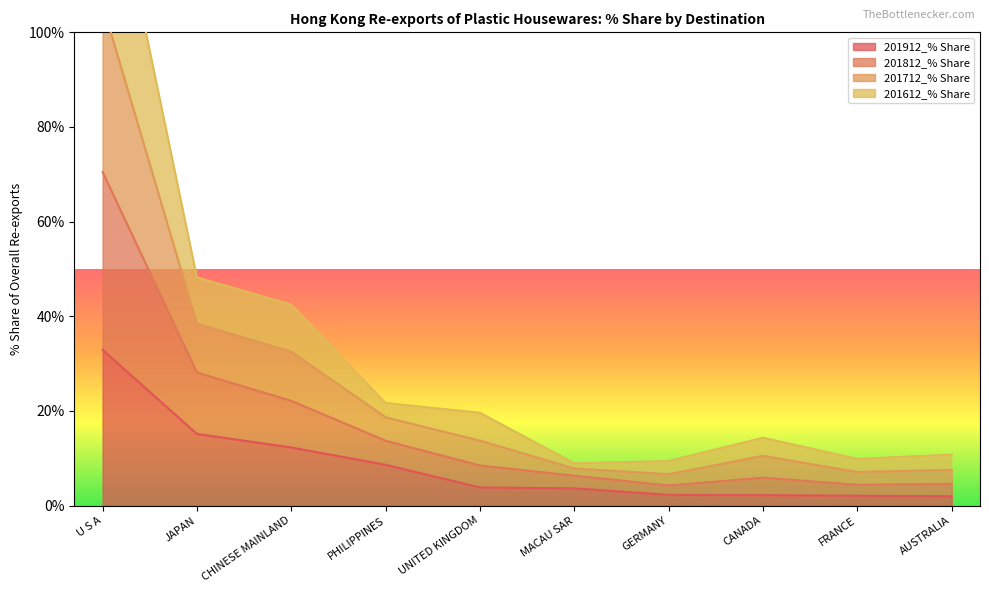

What is the maximum value shown in the chart?

144.1